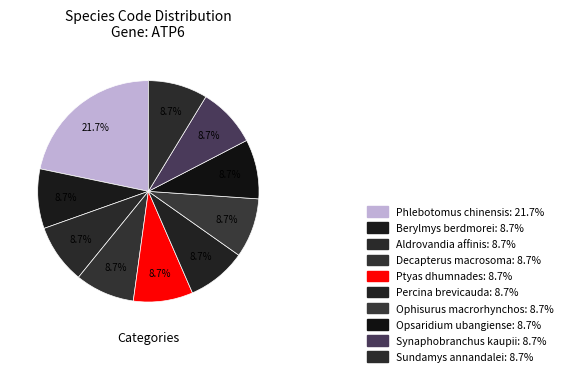

To the nearest percent, what percentage of the pie is Percina brevicauda?

9%